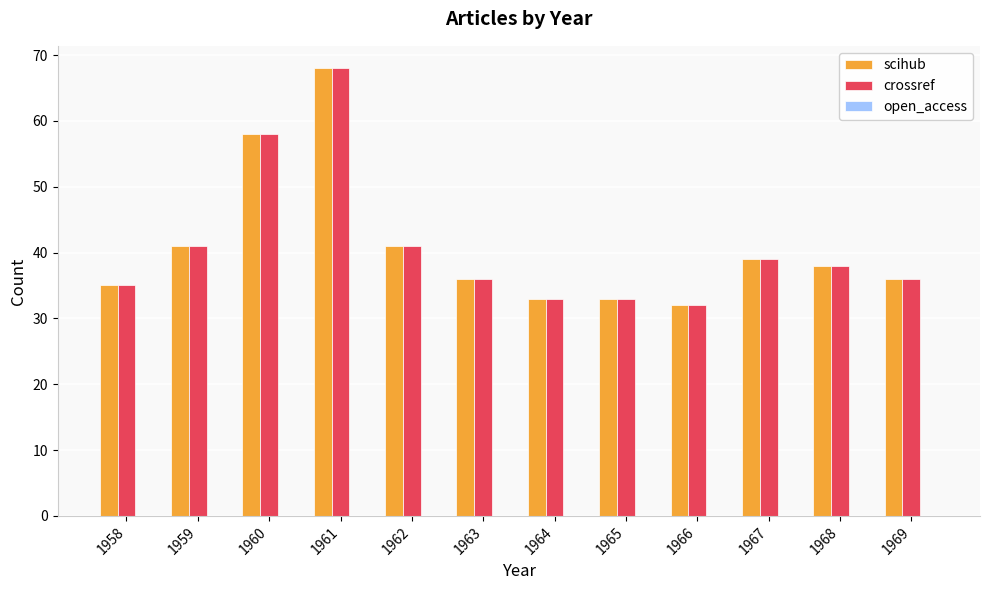

What is the total value across all series at 1969?

72